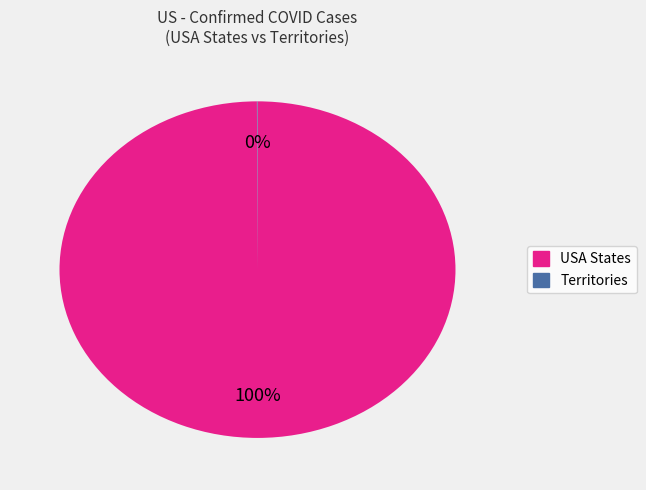

To the nearest percent, what is the average slice percentage?

50%